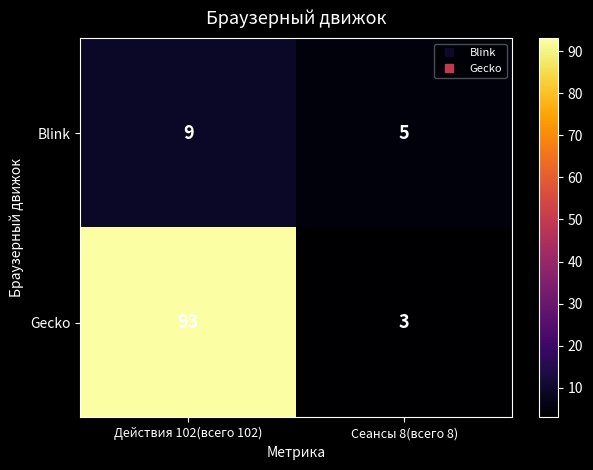

Reading left to right, transcribe all the data shown in this chart.

Blink: Действия 102(всего 102)=9	Сеансы 8(всего 8)=5
Gecko: Действия 102(всего 102)=93	Сеансы 8(всего 8)=3